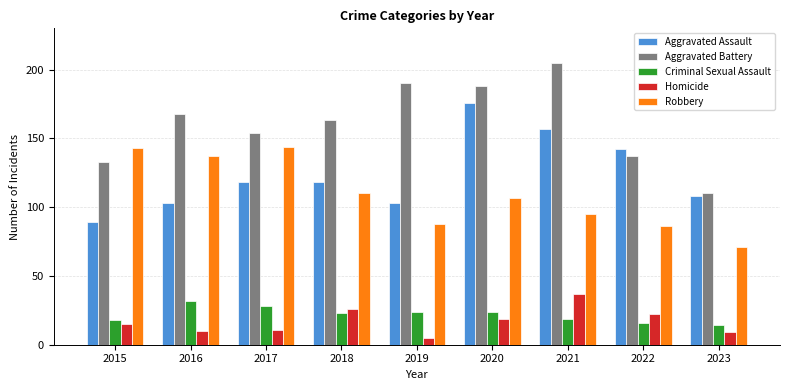

What are all the series names shown in the legend?

Aggravated Assault, Aggravated Battery, Criminal Sexual Assault, Homicide, Robbery